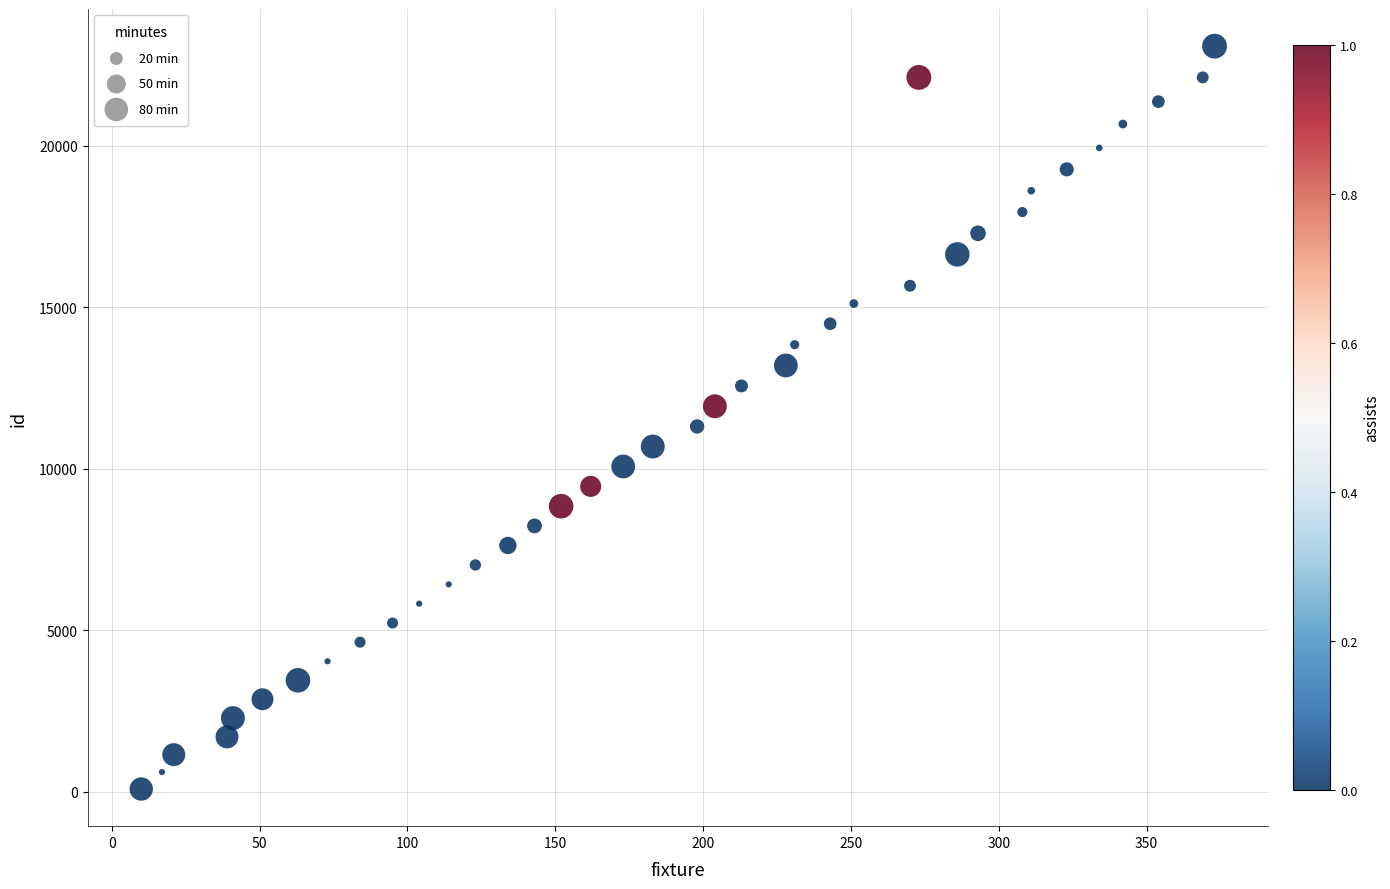

What is the range of X values (max minus min)?

363